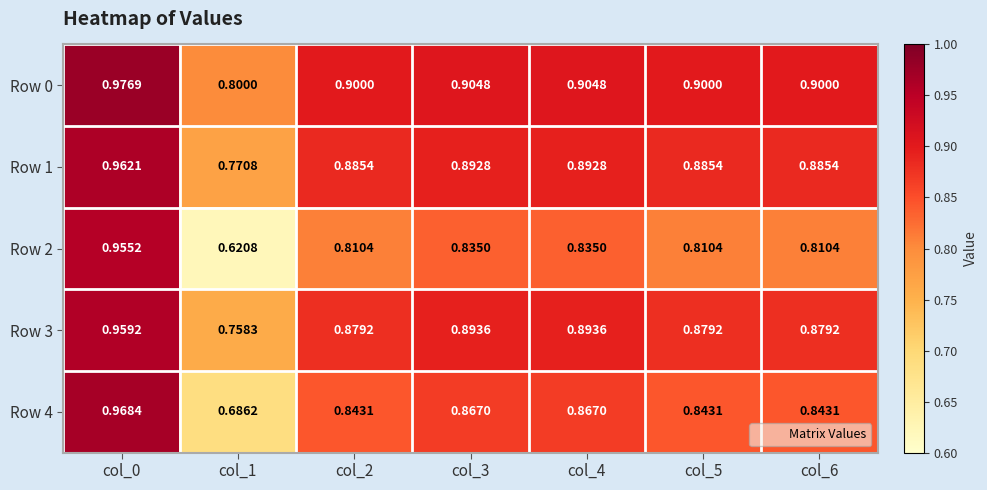

Which series has the largest total across all categories?

Row 0